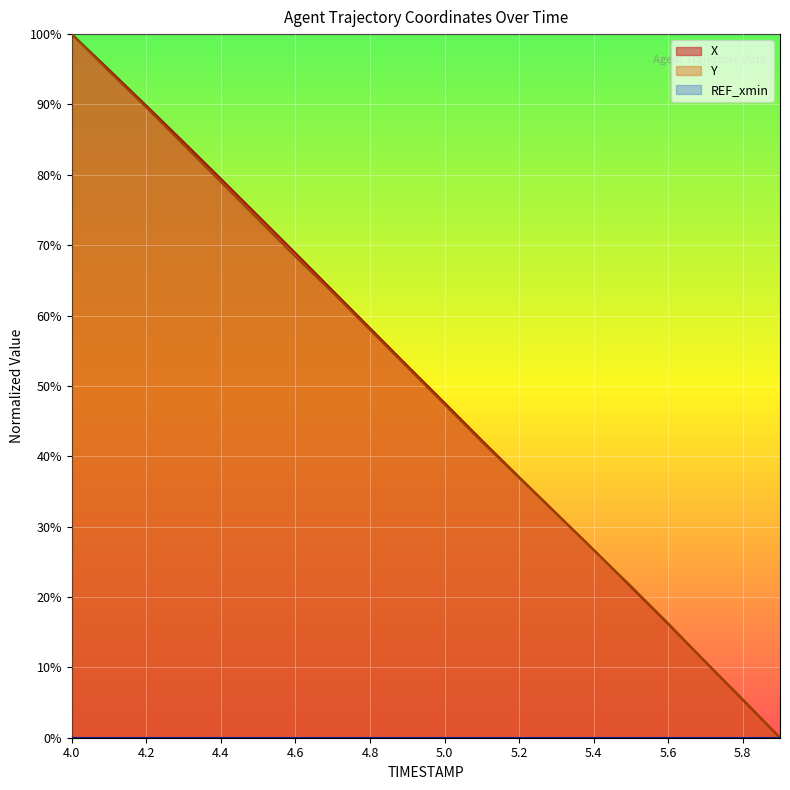

Rank the series by their maximum value, from highest to lowest.

X, Y